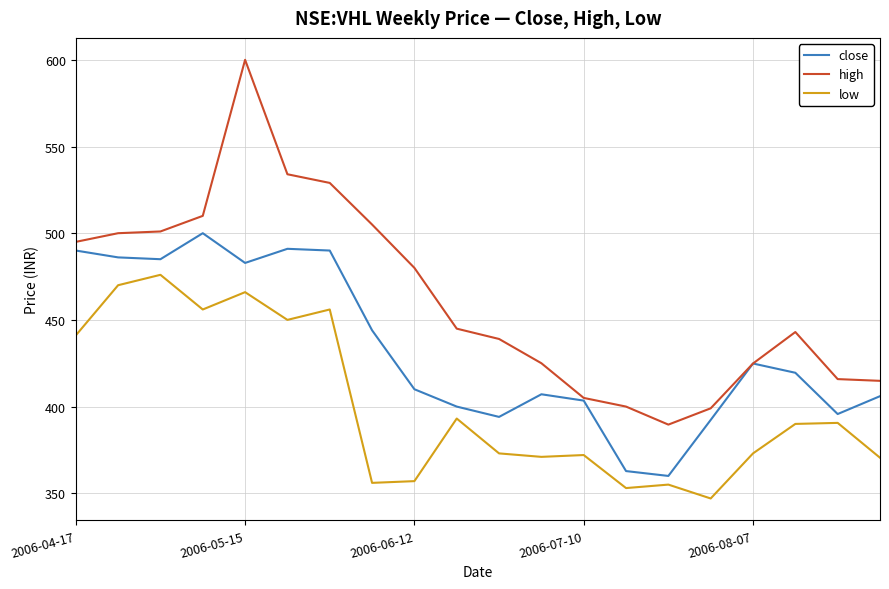

Which series has the largest total across all categories?

high